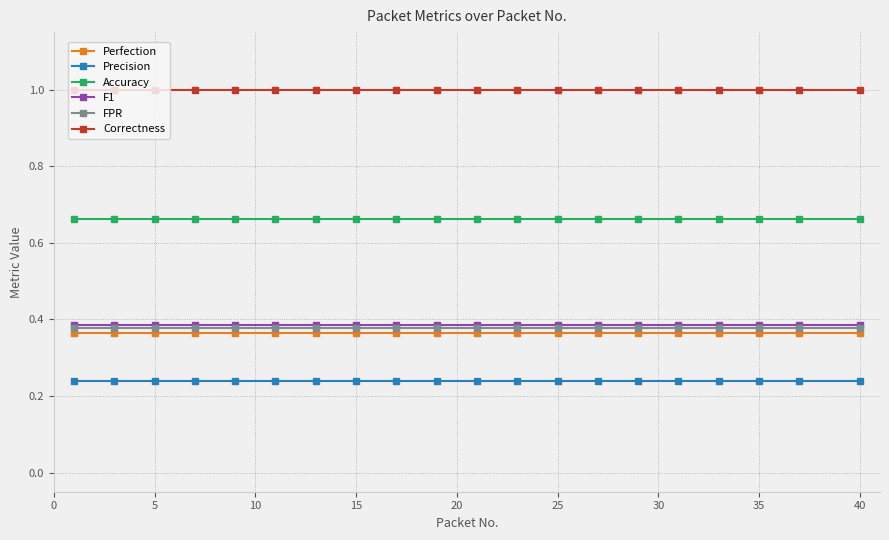

At how many categories does at least one series exceed 0?

20